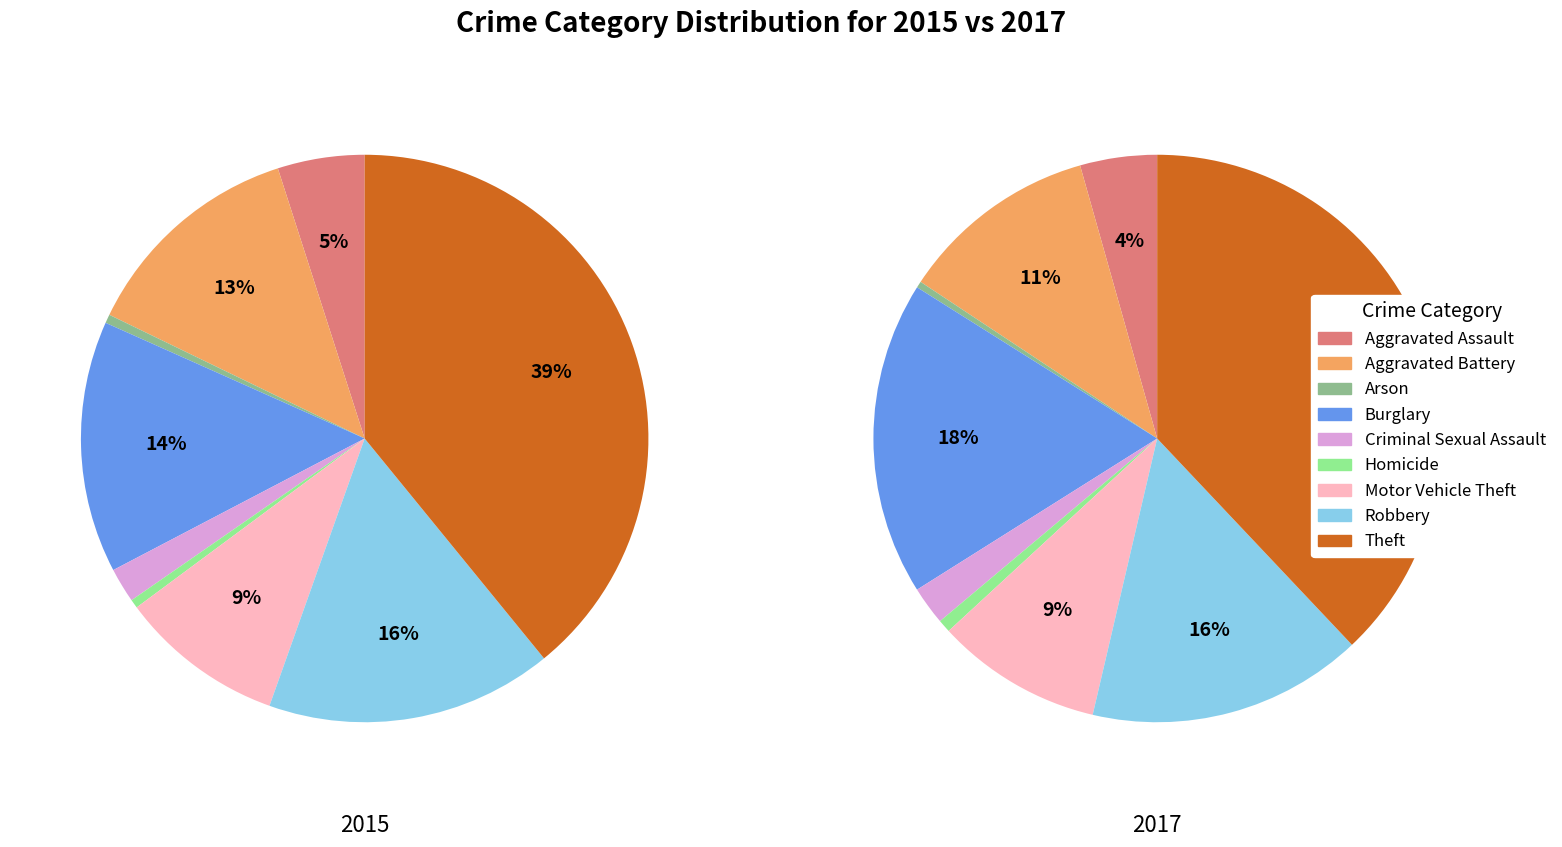

Is 4 the majority of the pie?

No